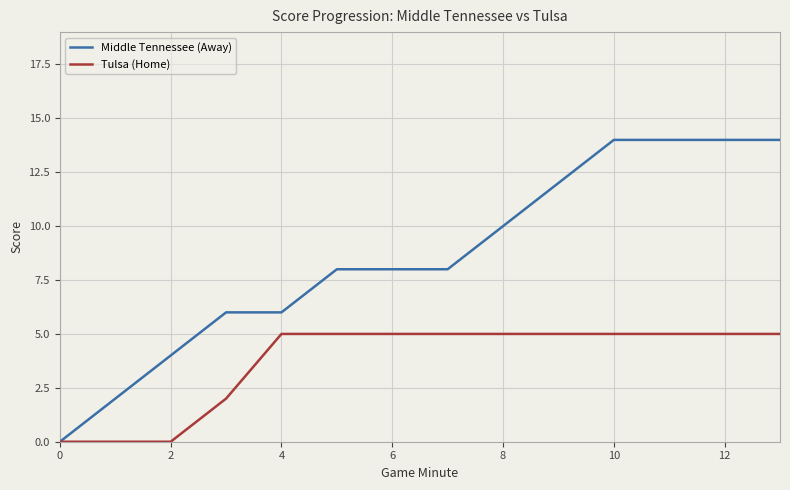

What is the greatest value displayed?

14